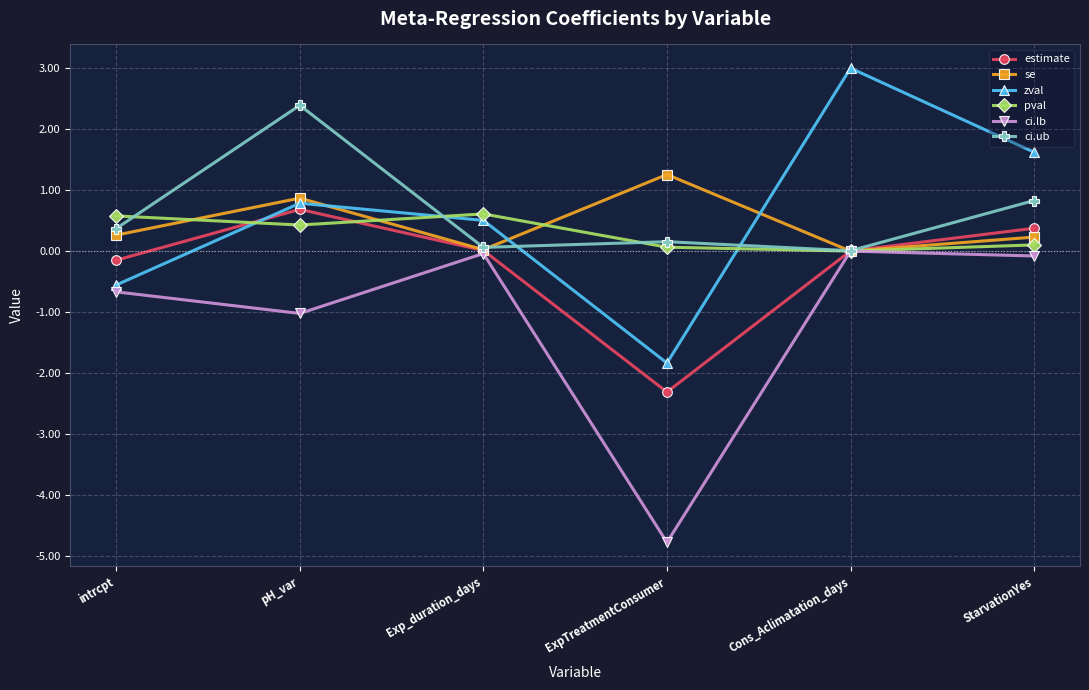

Which series changed the most between ExpTreatmentConsumer and StarvationYes?

ci.lb